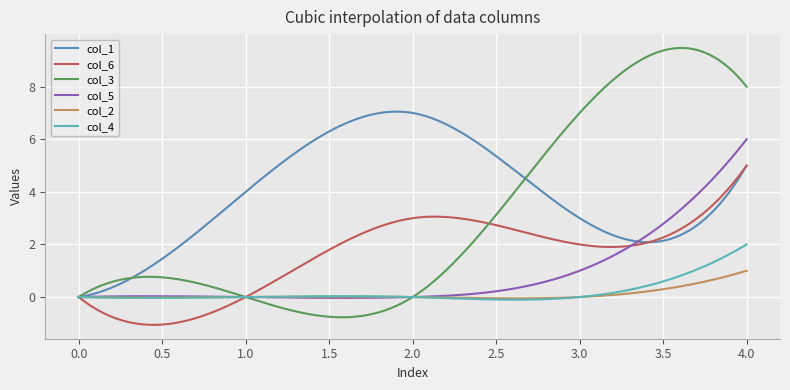

Which series has the largest total across all categories?

col_1